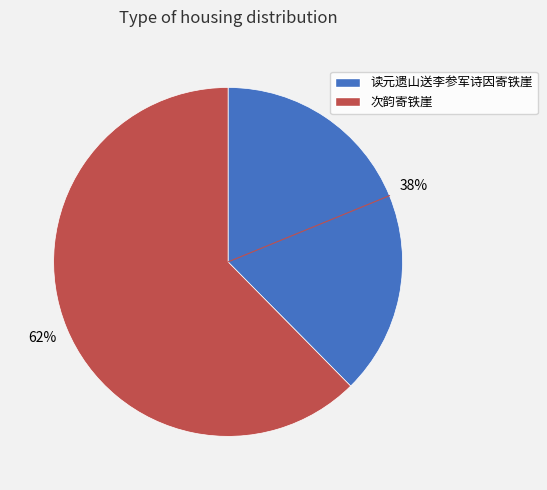

What is the majority slice?

次韵寄铁崖